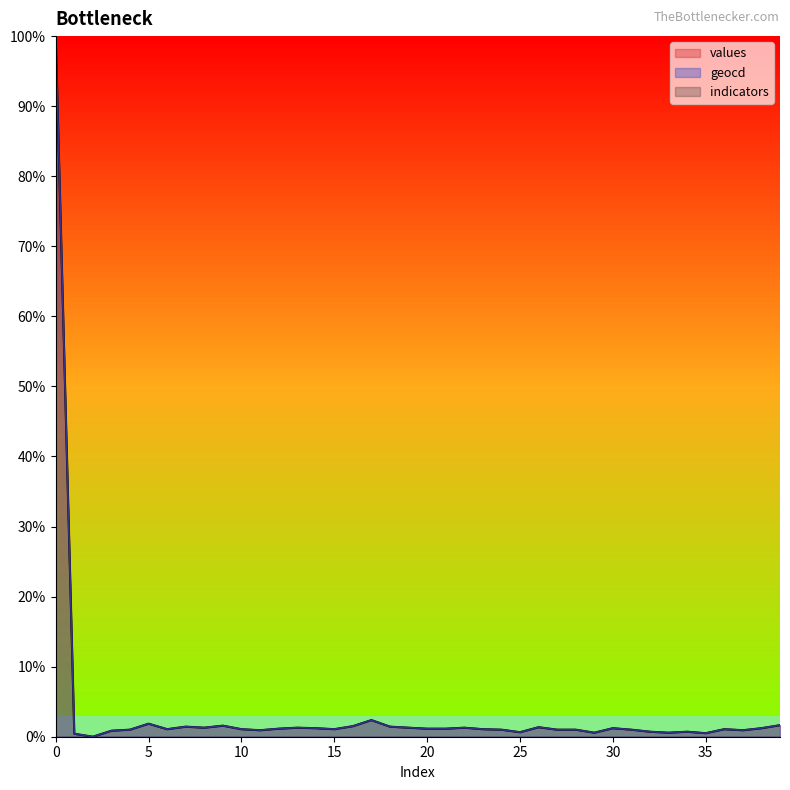

Does the chart have visible grid lines?

No